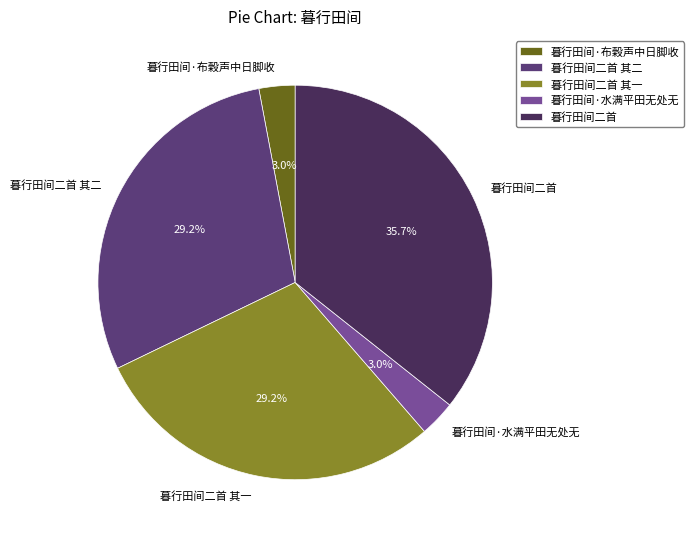

To the nearest percent, what is the combined percentage of 暮行田间二首 and 暮行田间·水满平田无处无?

39%